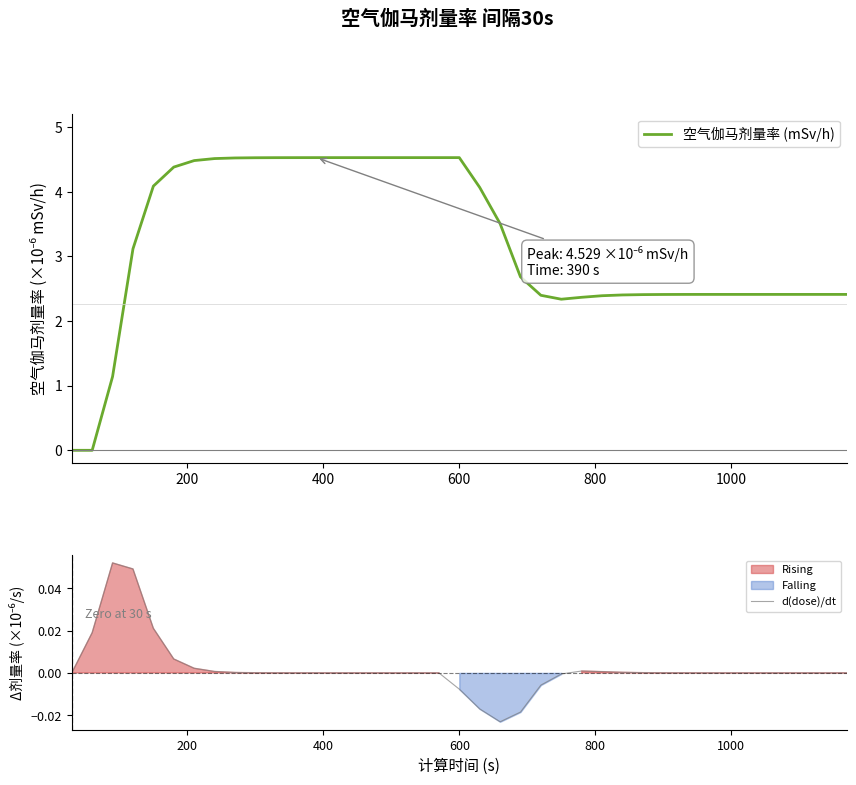

Which series has the largest total across all categories?

空气伽马剂量率 (mSv/h)